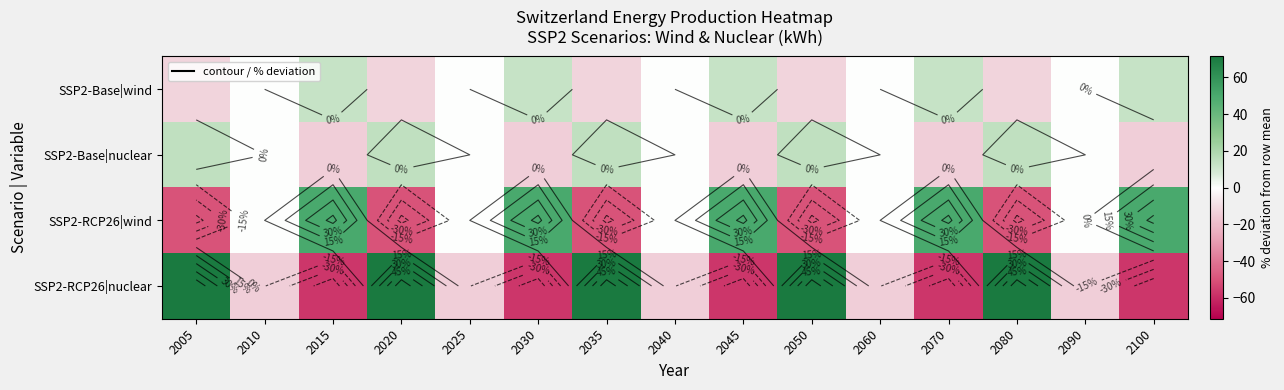

Count the number of categories in the chart.

15